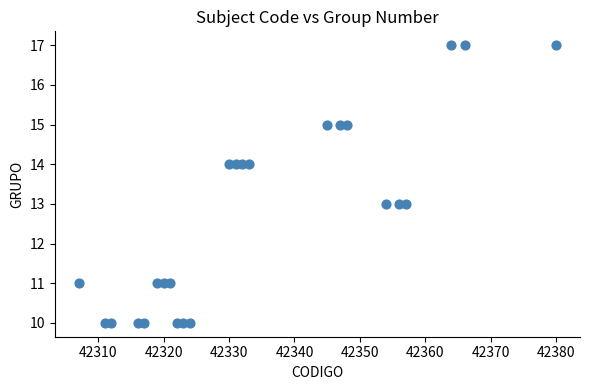

What is the range of X values (max minus min)?

73